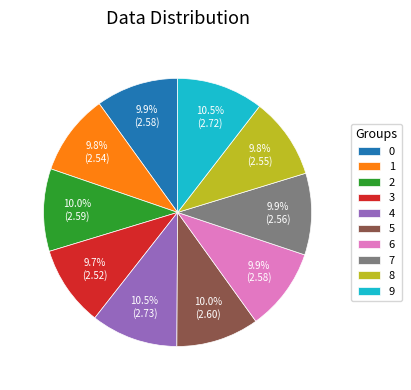

True or false: 3 accounts for 10% of the total.

True